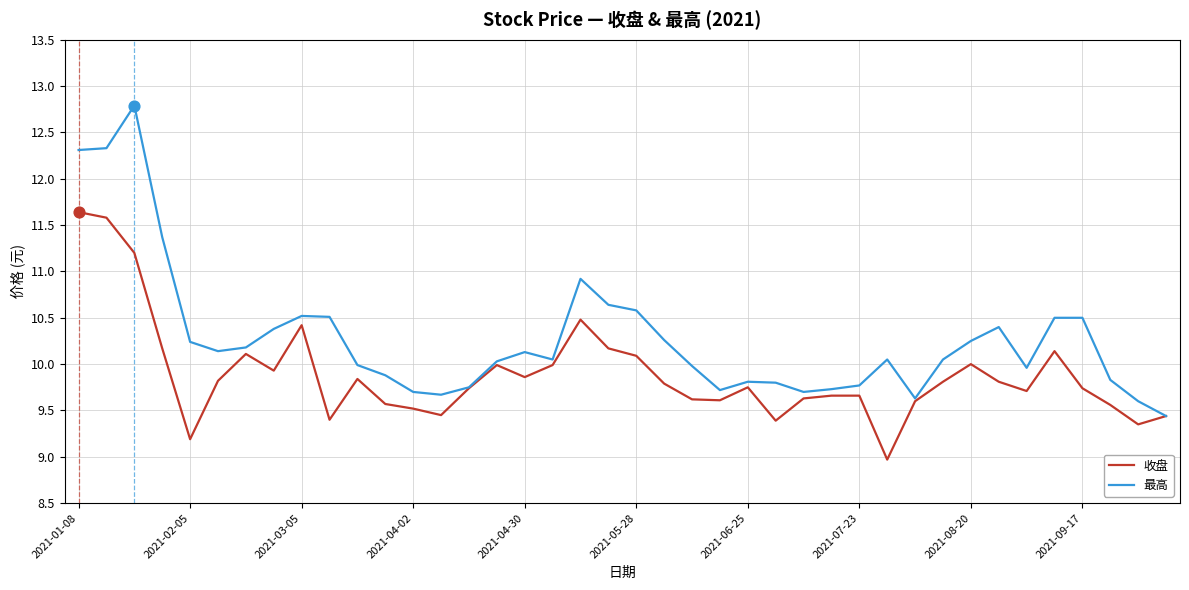

Which series has the largest total across all categories?

最高